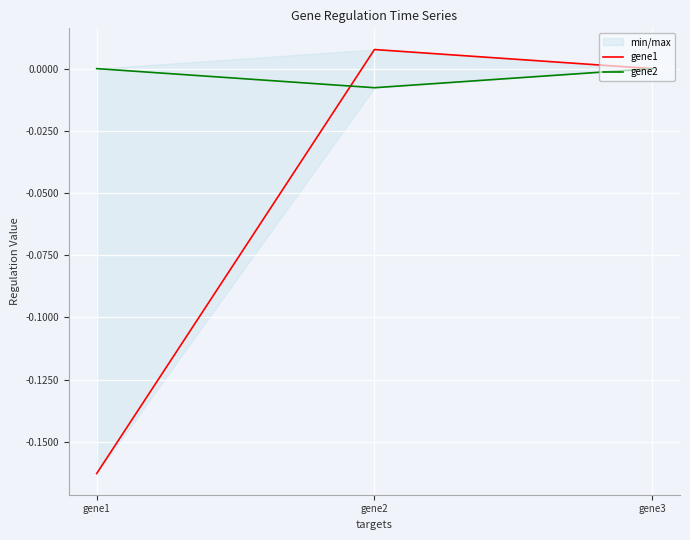

The gene1 series shows 0.0 at gene2. True or false?

False